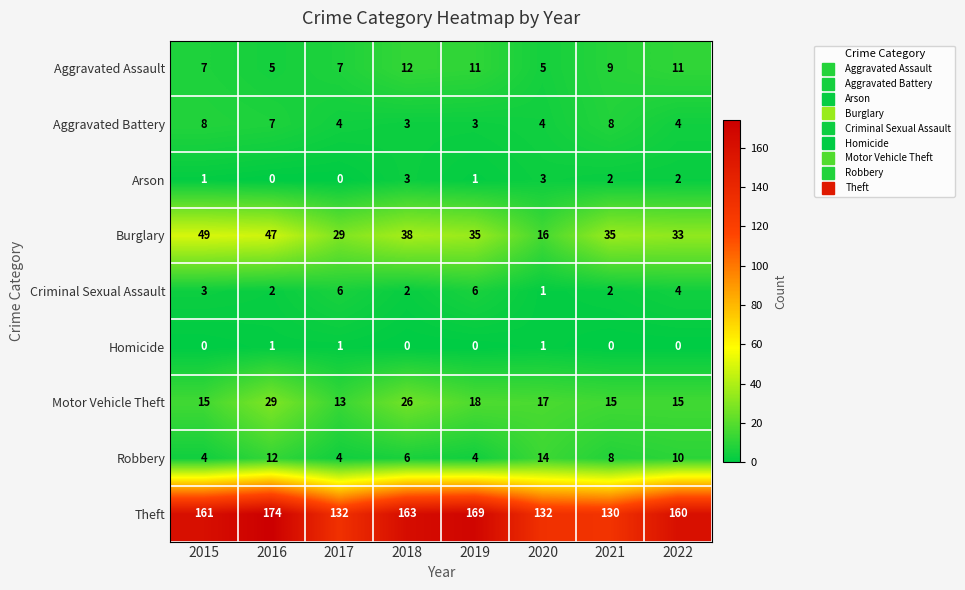

Between 2015 and 2016, which series saw the biggest shift?

Motor Vehicle Theft